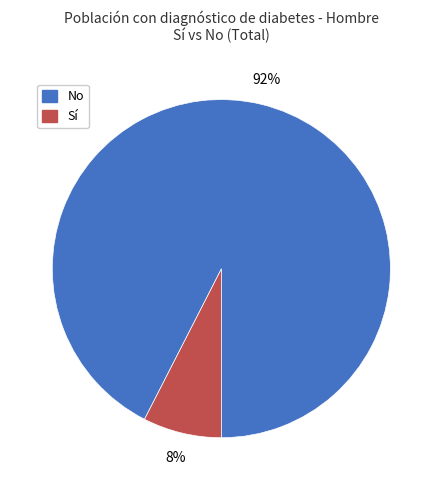

Does any single category account for the majority?

Yes